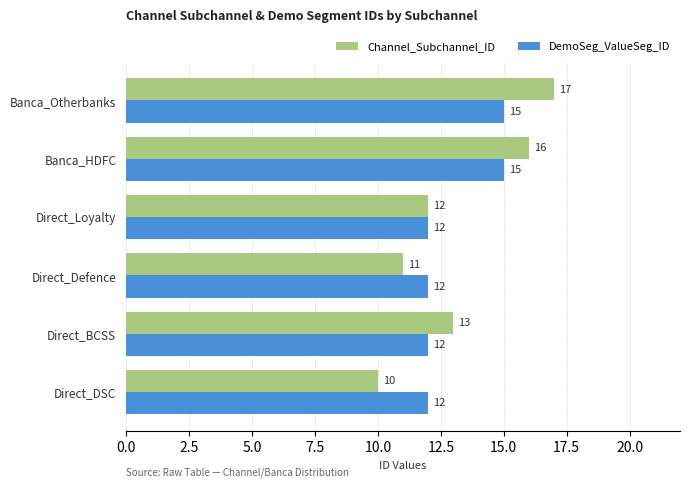

True or false: DemoSeg_ValueSeg_ID has a value of 12 at Direct_Defence.

True